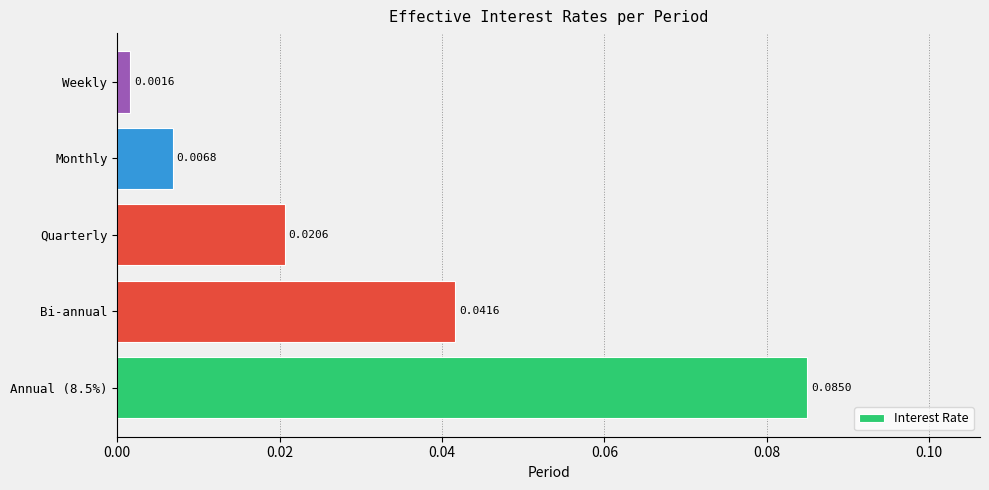

Between Monthly and Annual (8.5%), which is larger?

Annual (8.5%)